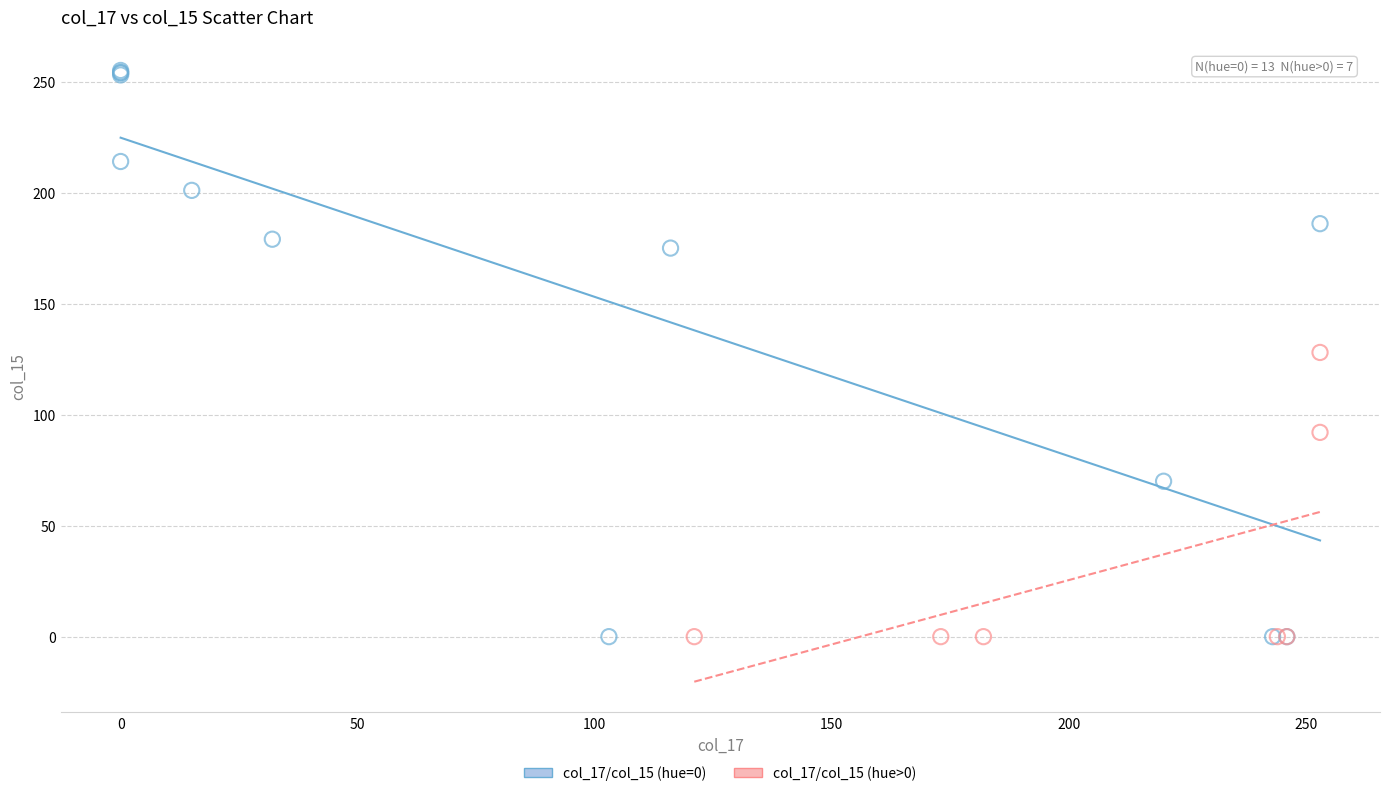

Which series reaches the maximum Y coordinate?

col_17/col_15 (hue=0)